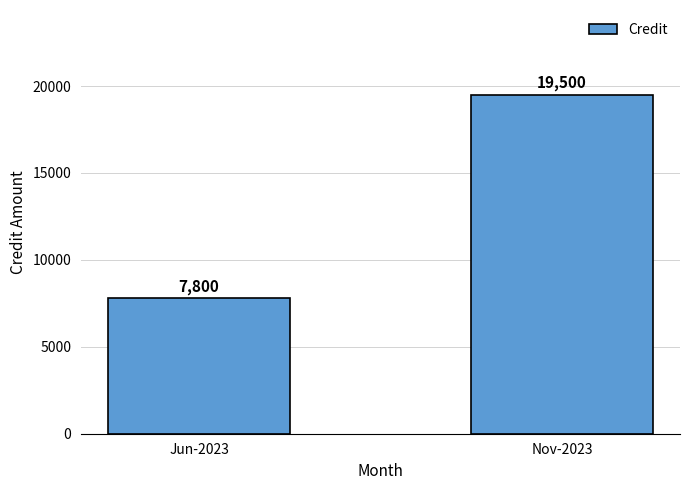

What is the average value?

13650